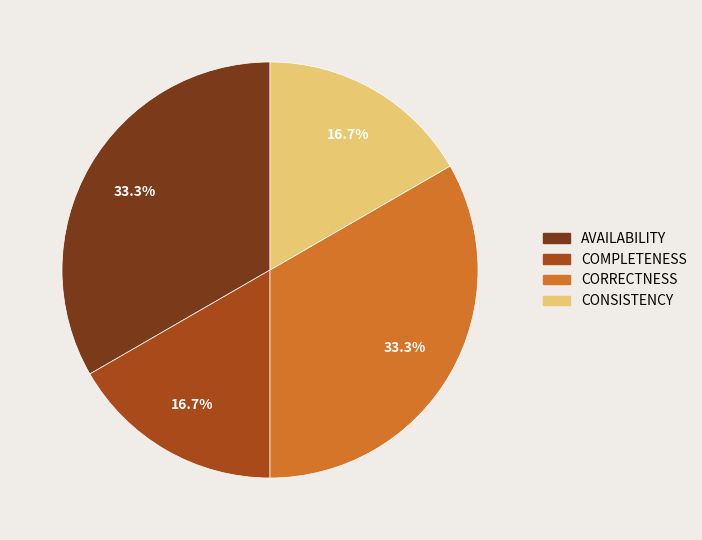

How many segments does this pie chart have?

4